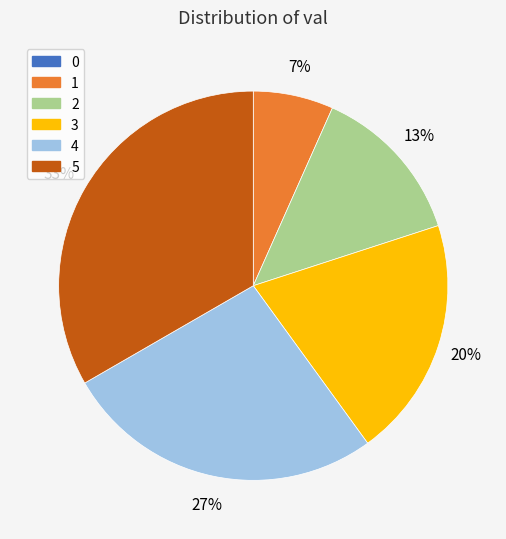

Which category has the biggest portion of the pie?

5